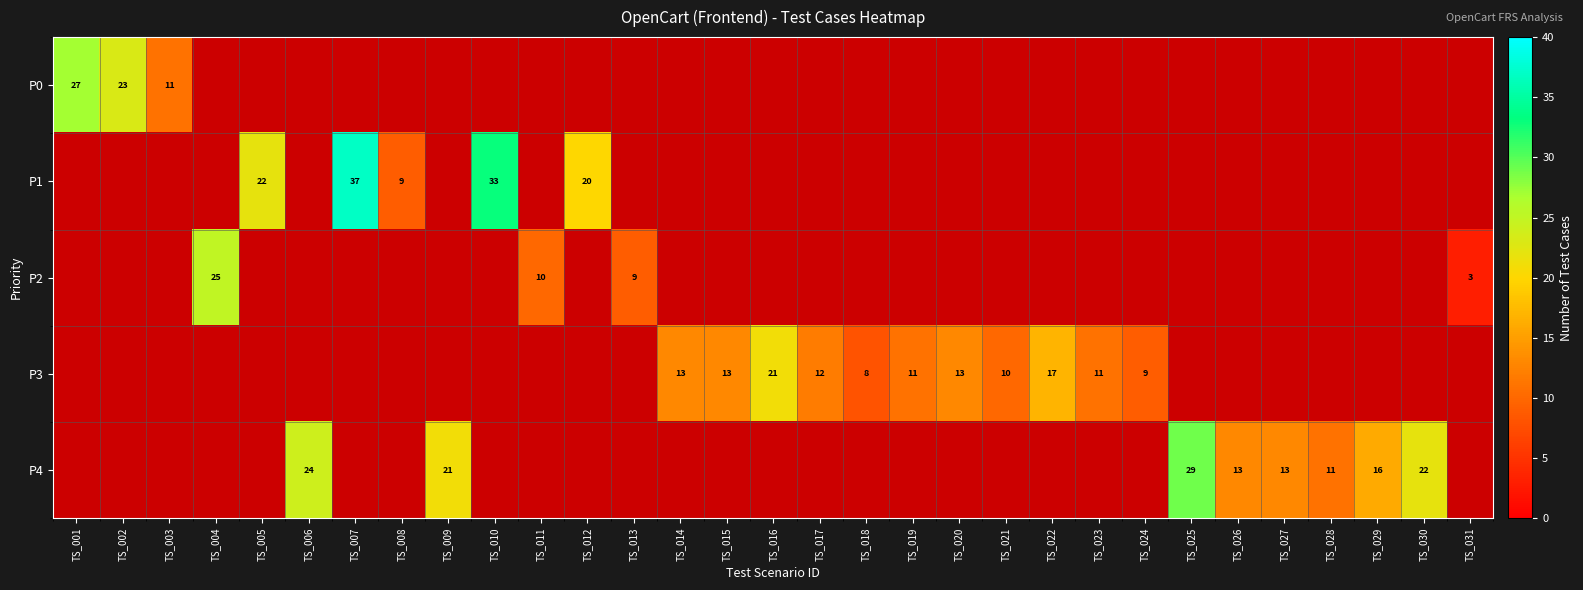

The value of P2 at TS_031 is 5. True or false?

False